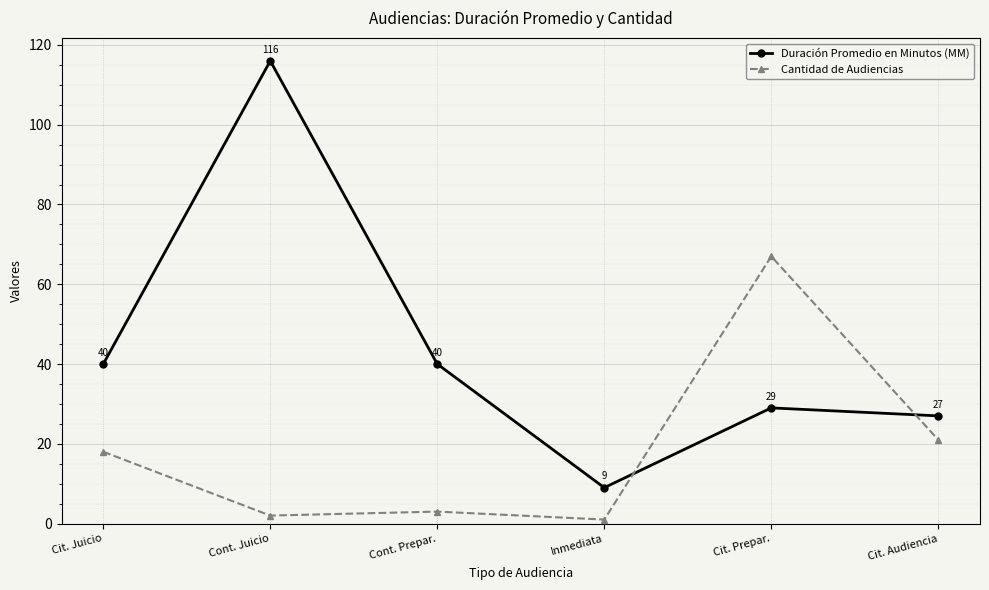

At which label is Cantidad de Audiencias closest to 34?

Cit. Audiencia